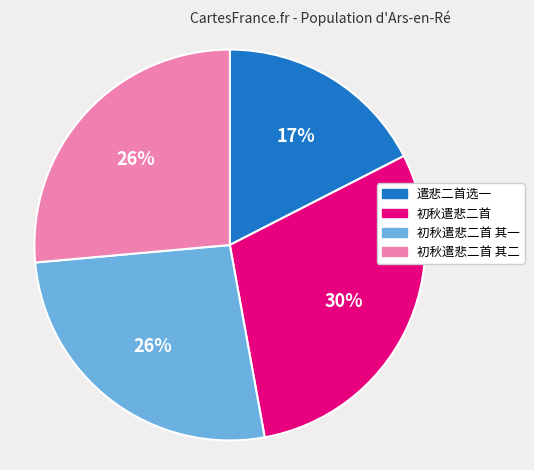

Do 初秋遣悲二首 and 初秋遣悲二首 其一 together represent more than half of the pie?

Yes